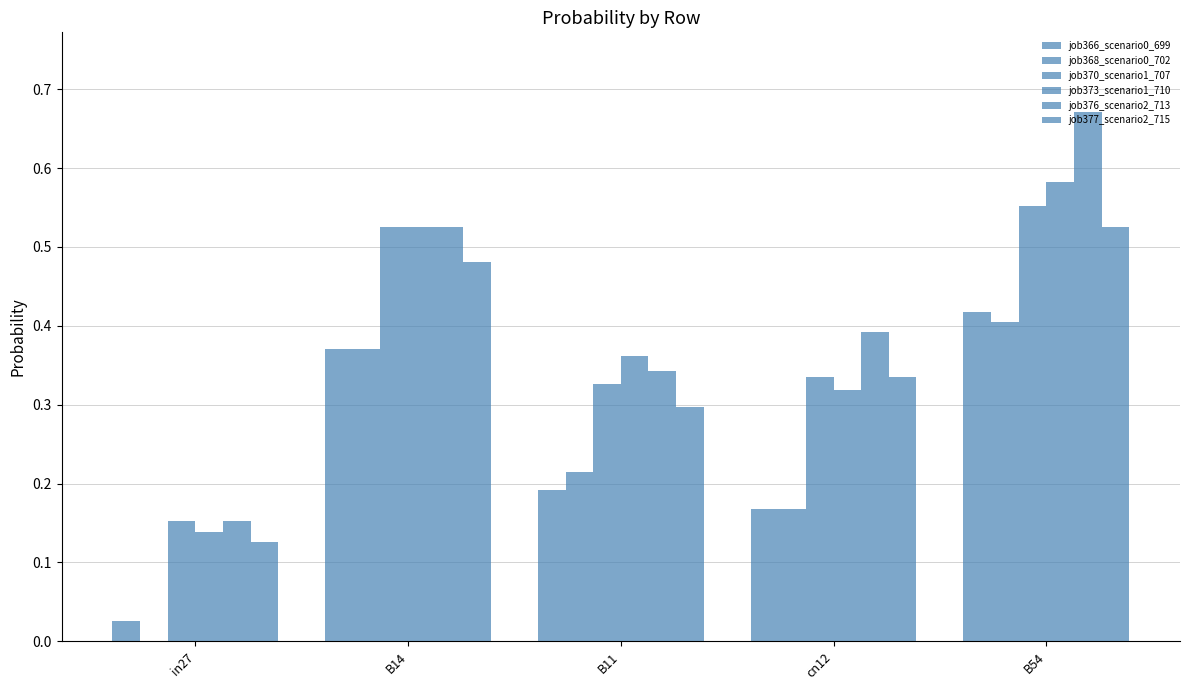

How many groups of bars are there?

5